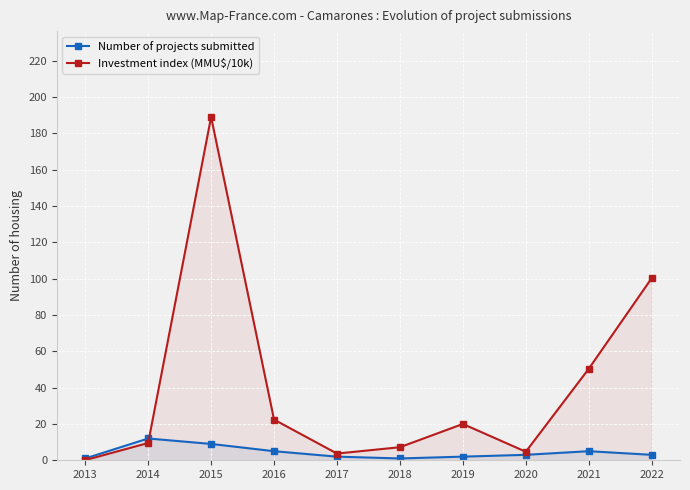

Which series changed the most between 2016 and 2020?

Investment index (MMU$/10k)